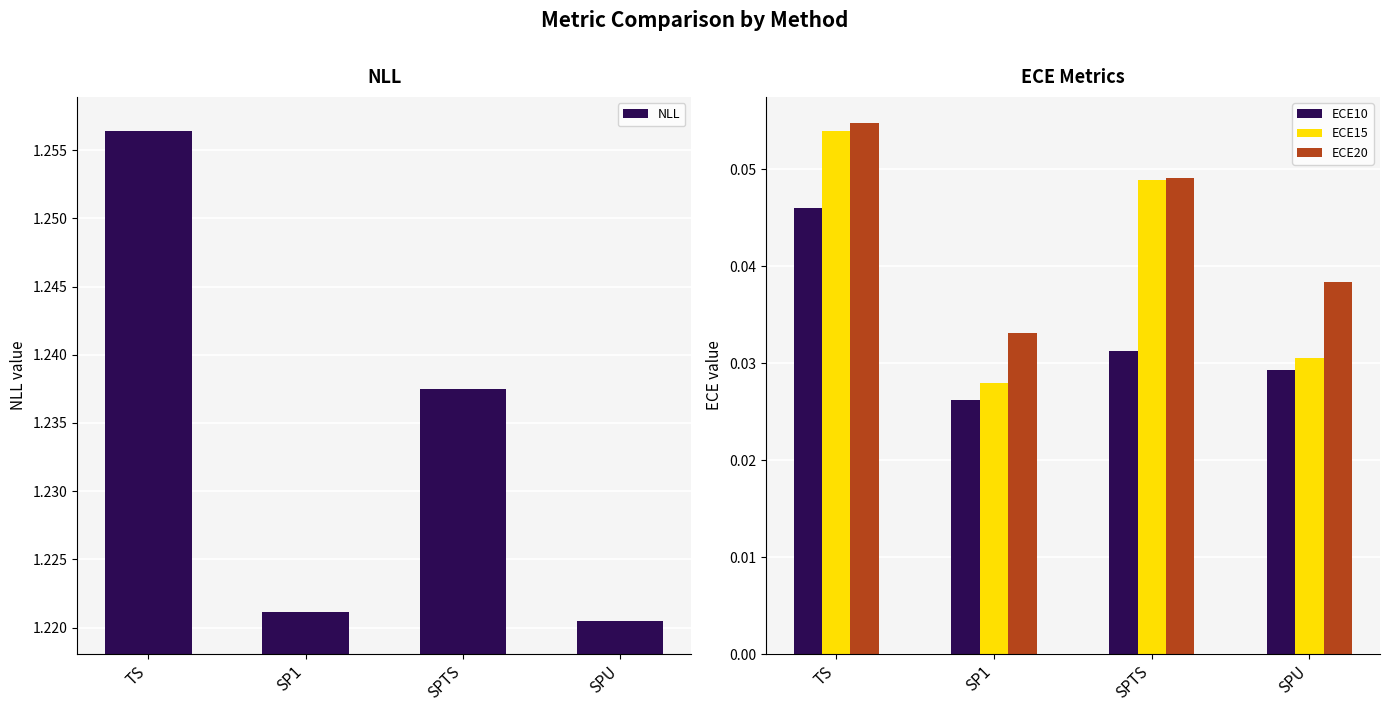

At which category is the sum across all series the highest?

TS